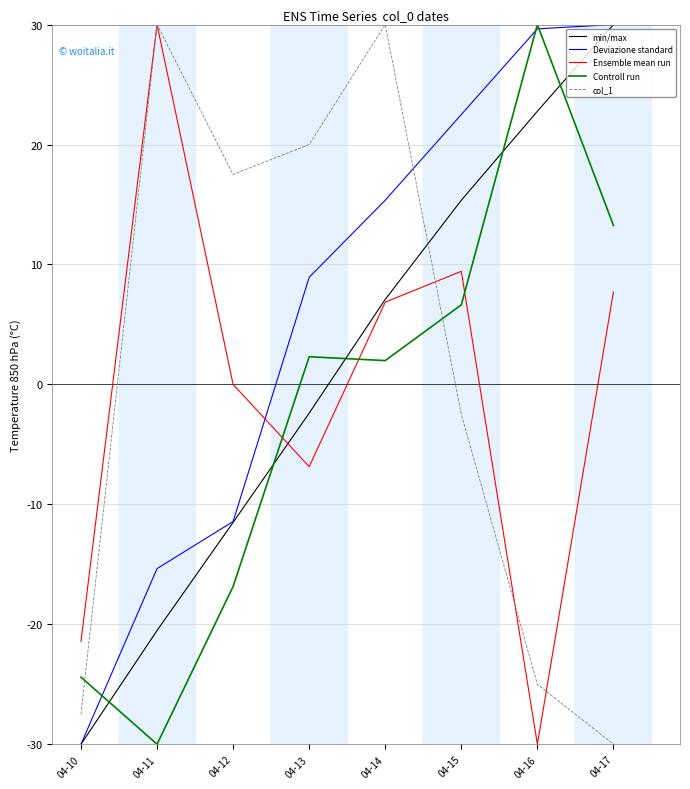

The value of Deviazione standard at 04-14 is 15.4. True or false?

True